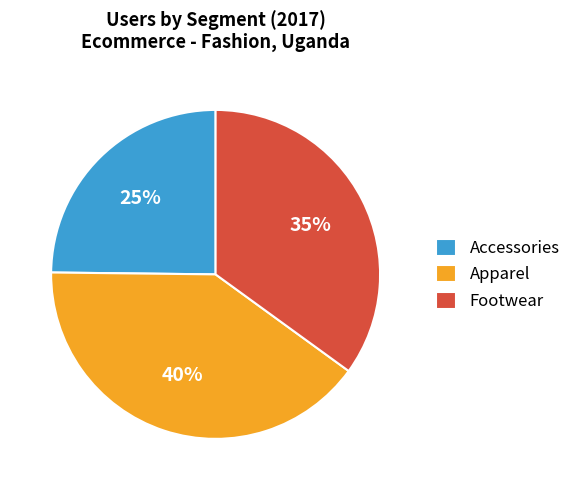

Do Apparel and Accessories together represent more than half of the pie?

Yes